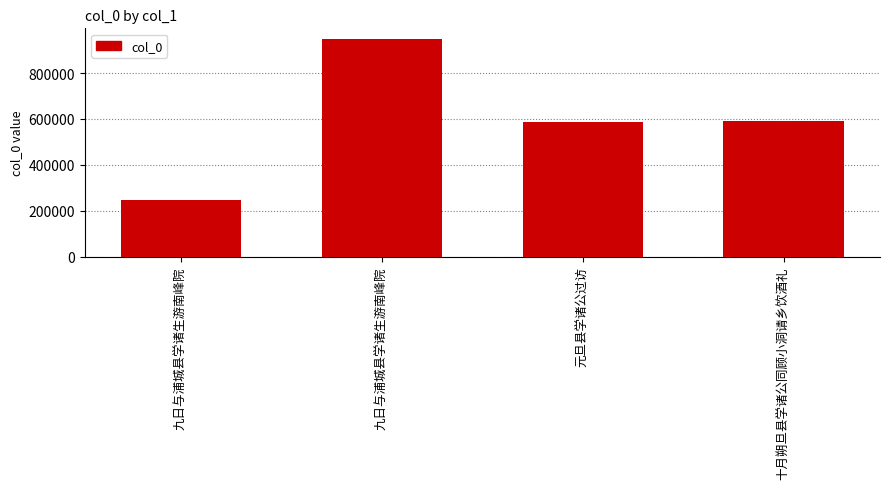

True or false: the data shows 947138 at 九日与浦城县学诸生游南峰院.

True